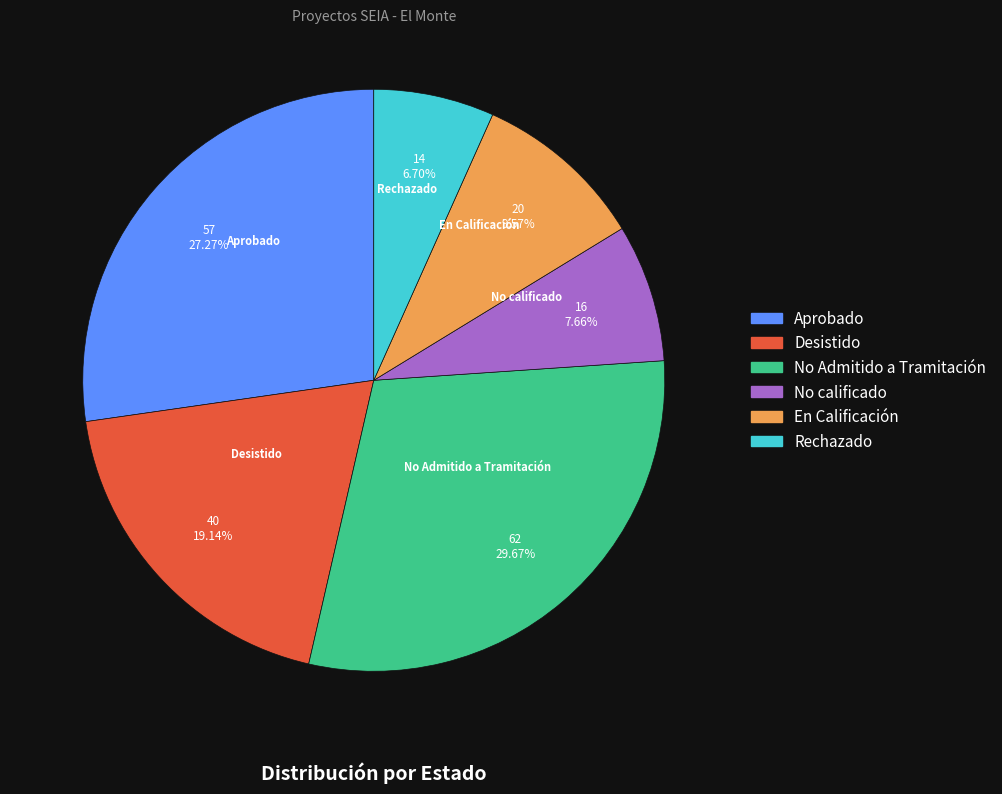

Between No Admitido a Tramitación and No calificado, which is larger?

No Admitido a Tramitación